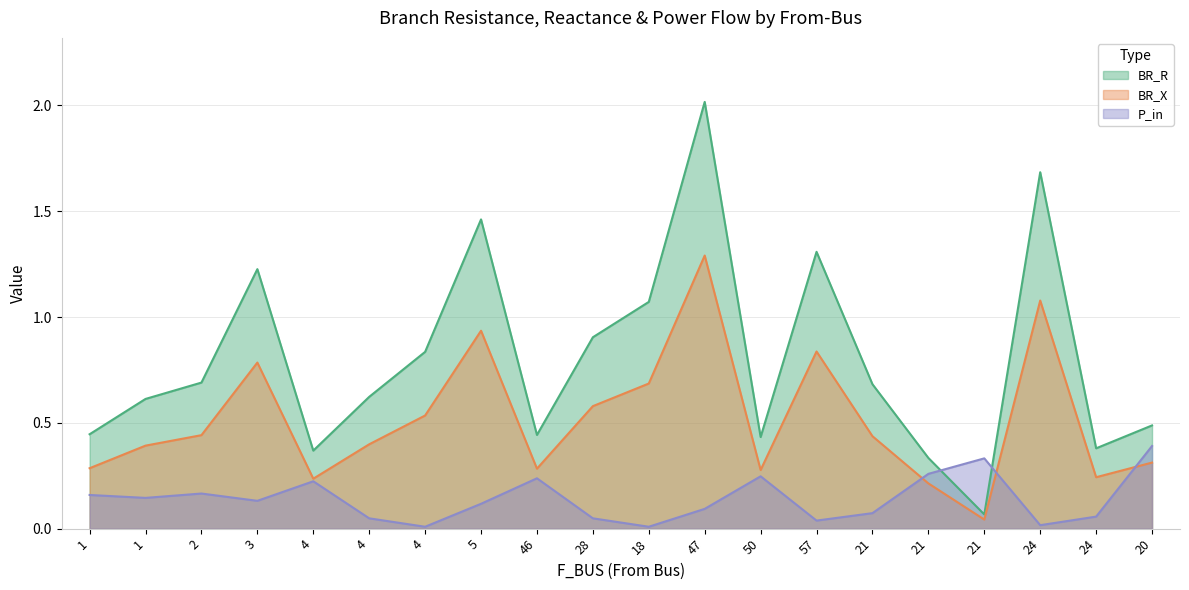

Rank the categories by BR_X value from highest to lowest.

47, 24, 5, 57, 3, 18, 28, 4, 2, 21, 4, 1, 20, 1, 46, 50, 24, 4, 21, 21